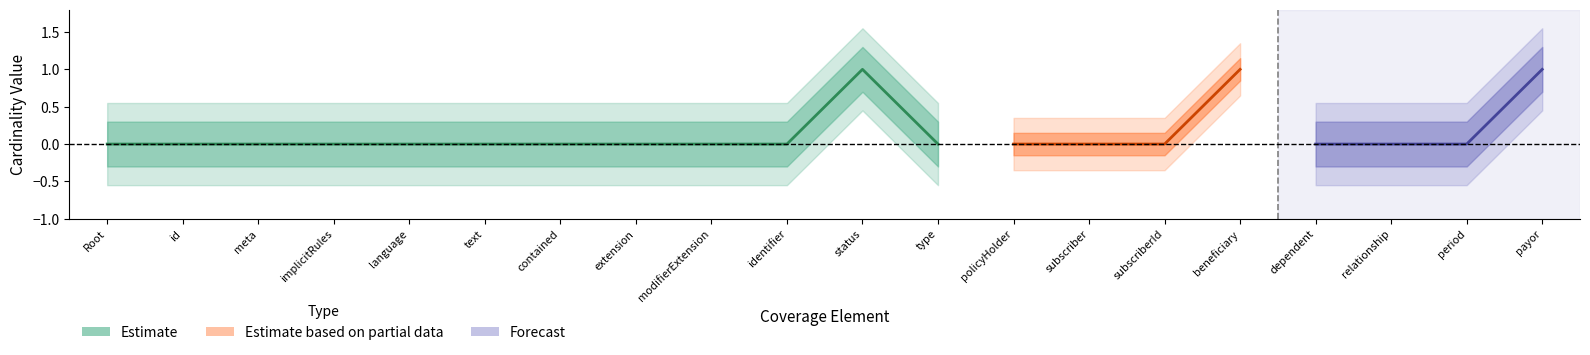

How many values in base_min are above zero?

3